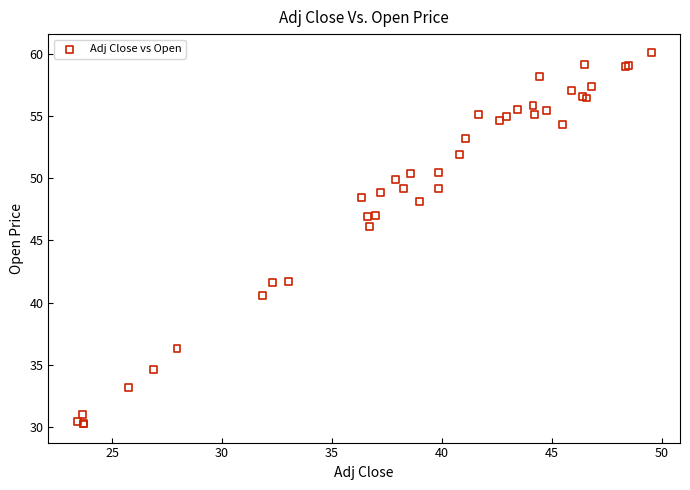

What Y value in the scatter plot is closest to 45?

46.1